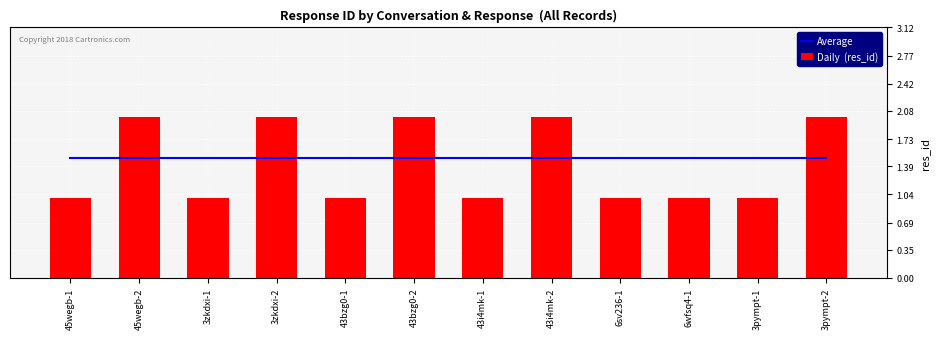

Does the chart contain any negative values?

No